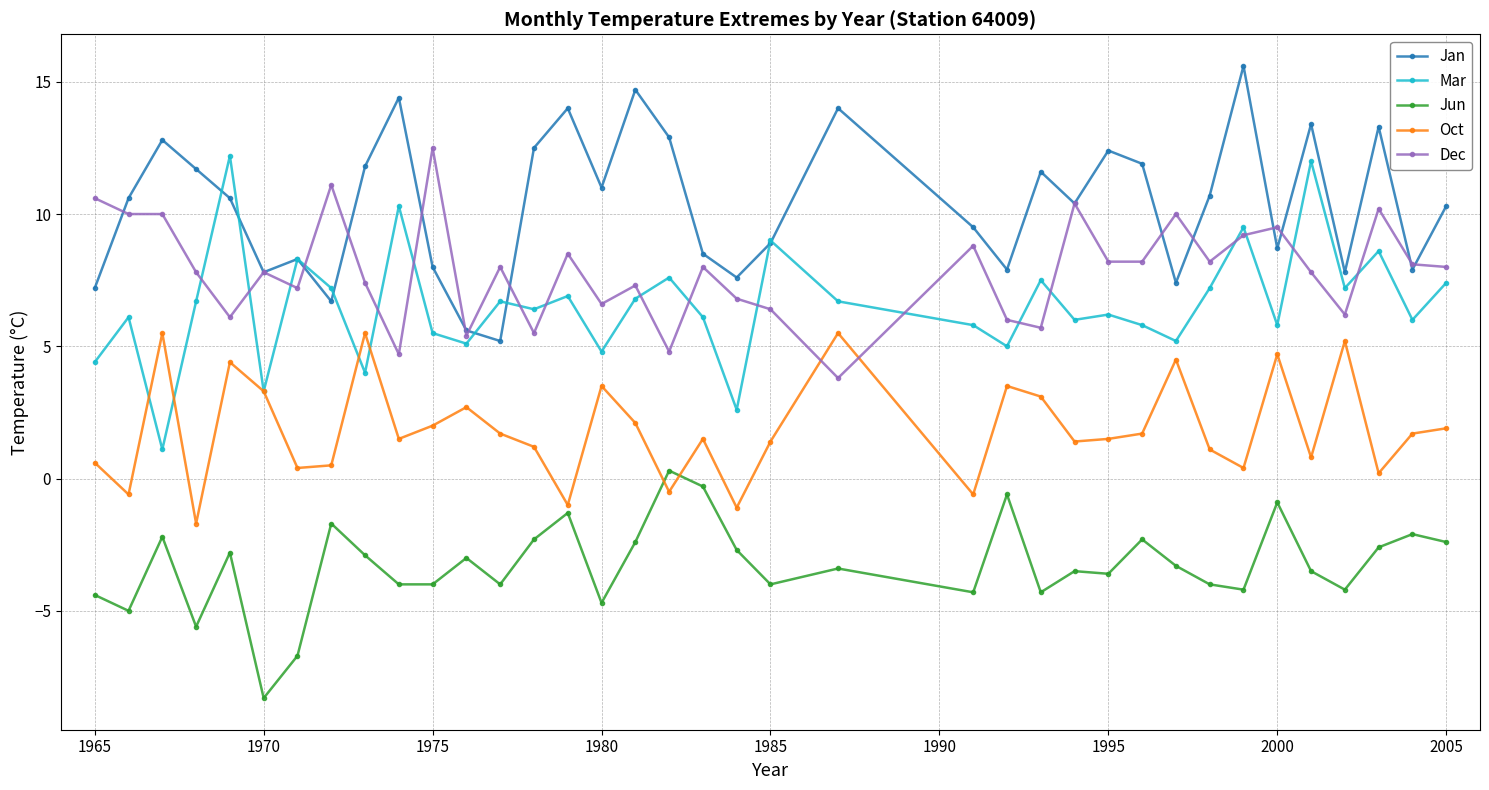

Which series has the largest total across all categories?

Jan